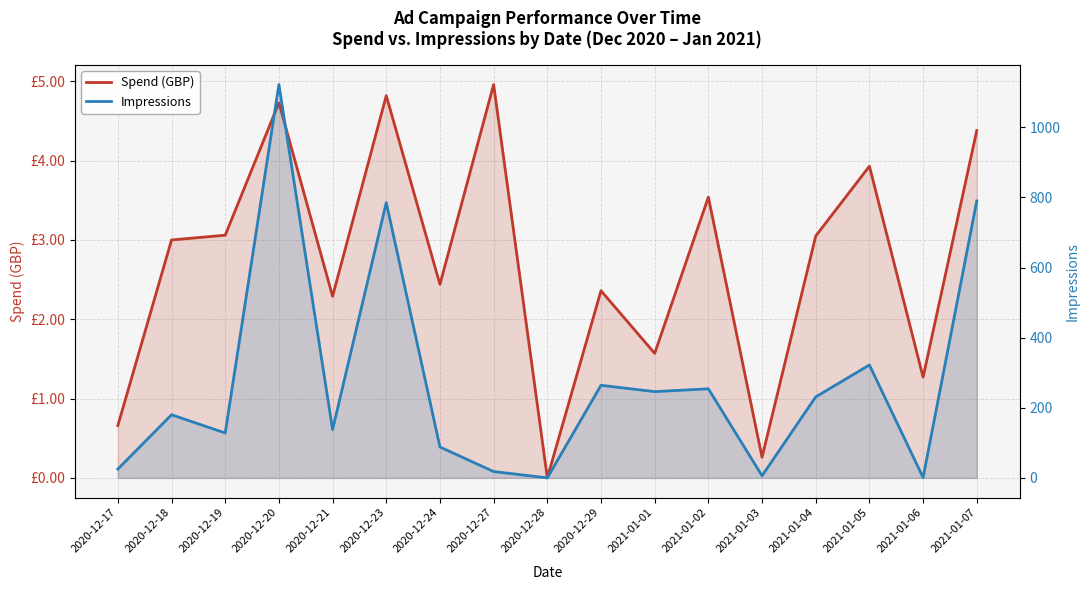

True or false: Spend (GBP) and Impressions cross at least once.

True